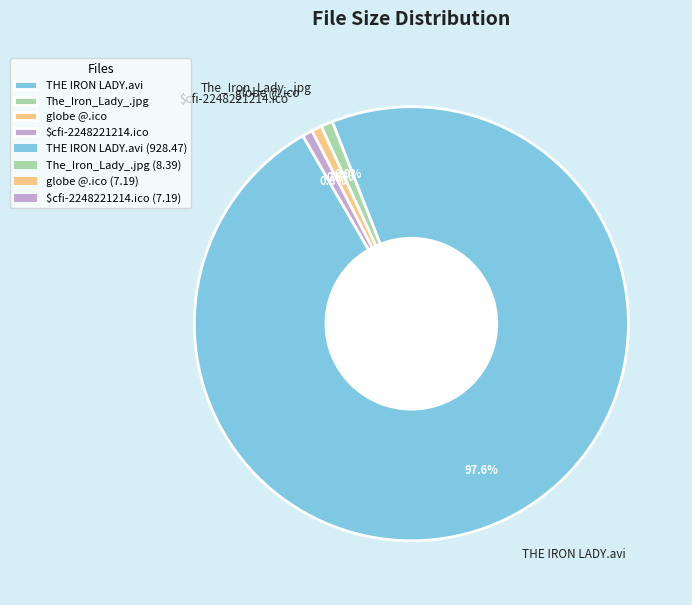

What is the majority slice?

THE IRON LADY.avi